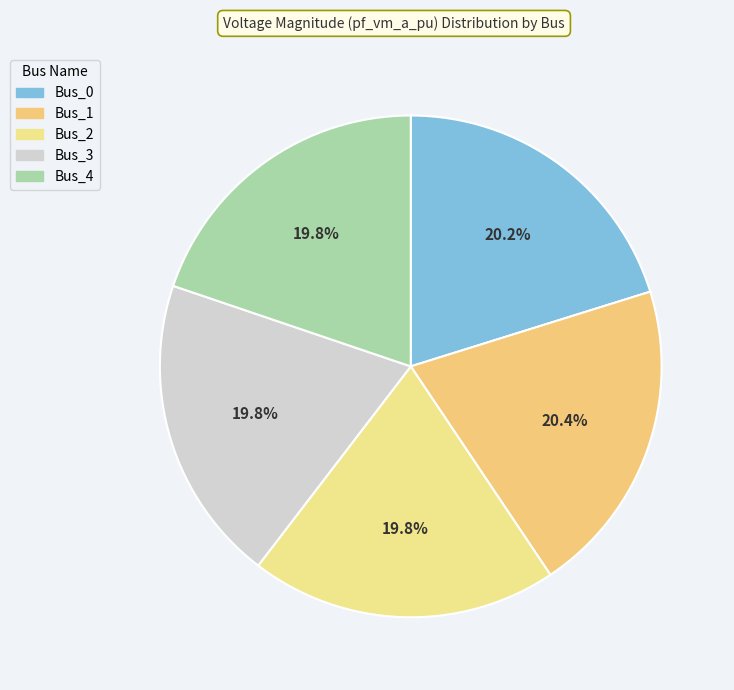

To the nearest percent, what is the difference between the largest and smallest slice percentages?

1%